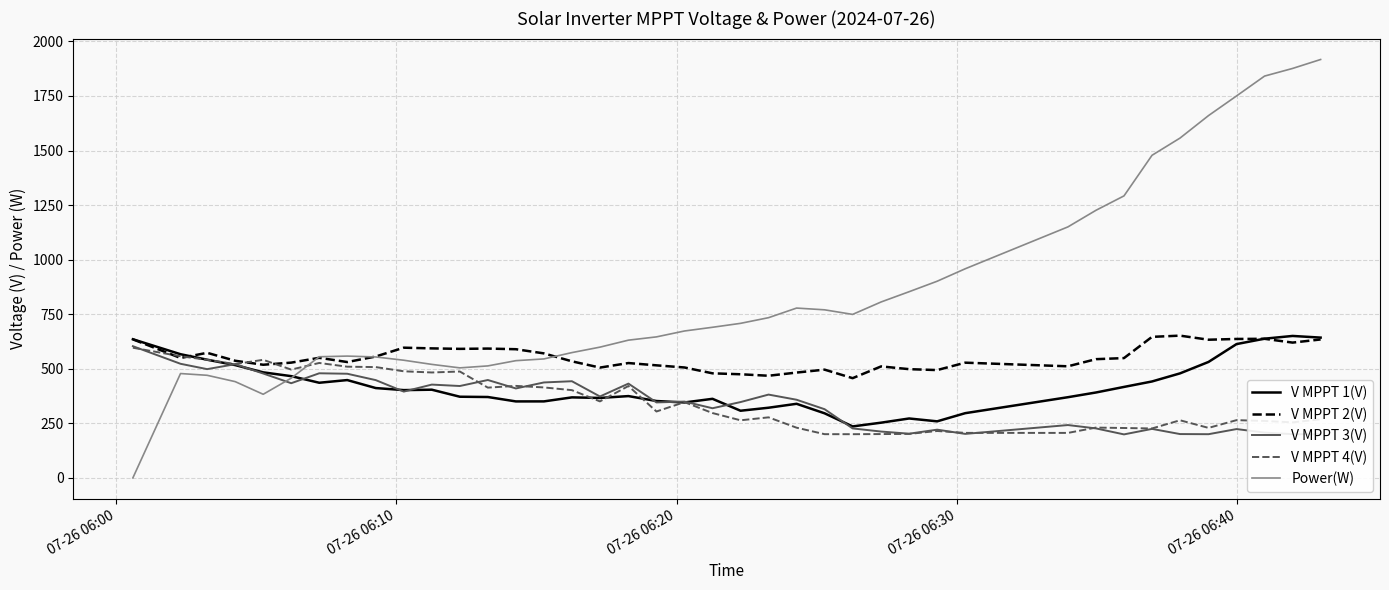

Which series has the largest range (max minus min)?

Power(W)